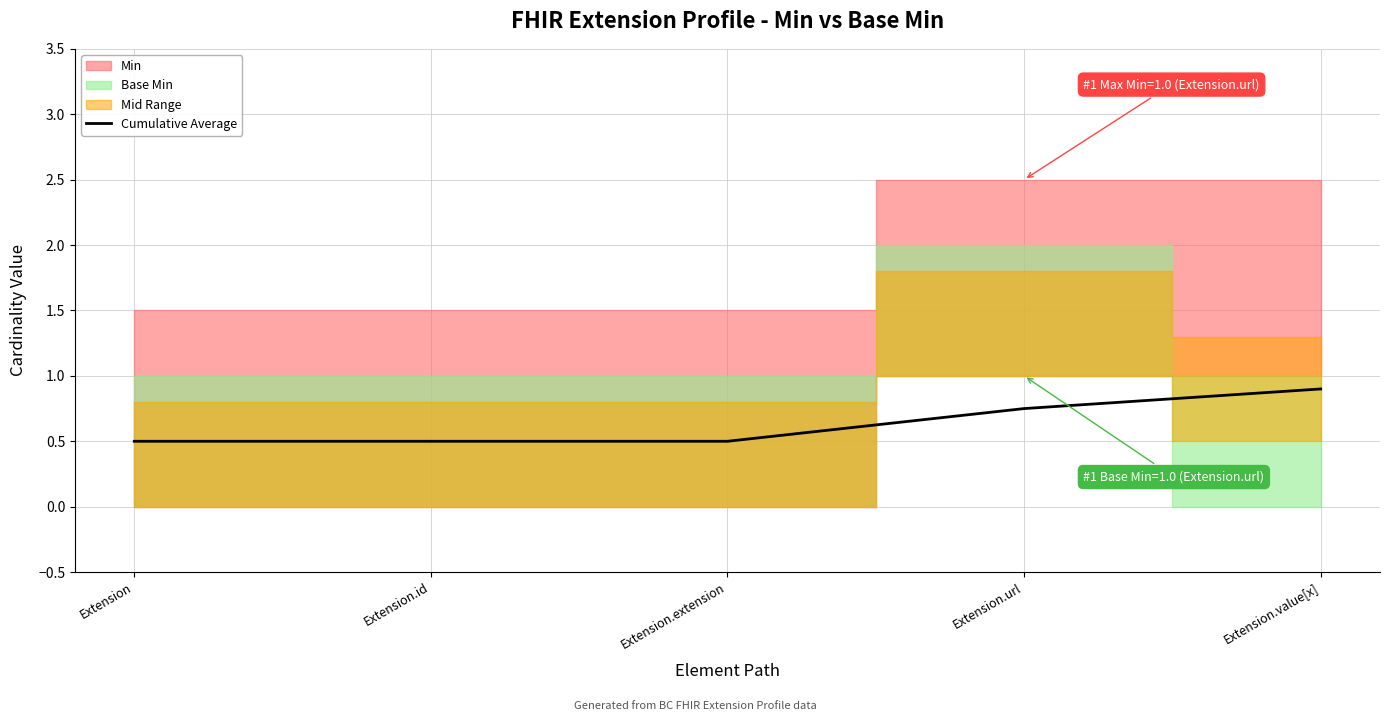

What is the difference between the maximum and minimum values?

0.4